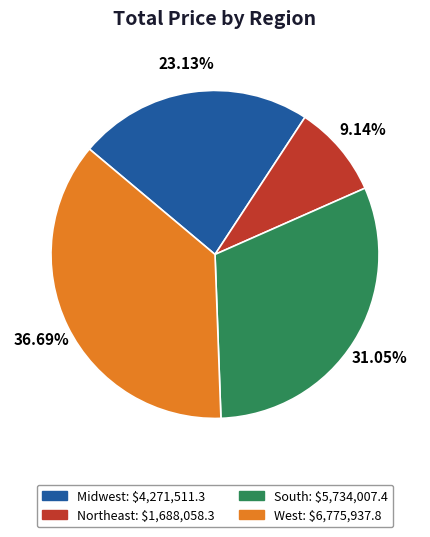

Between Northeast and Midwest, which is larger?

Midwest